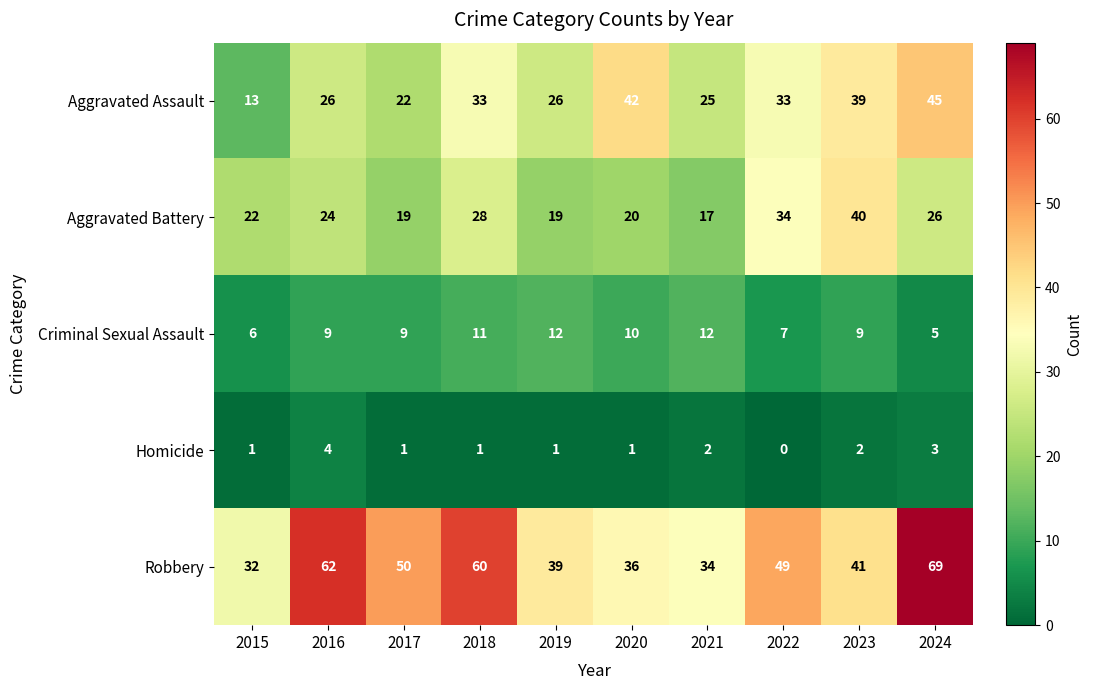

What is the difference between the Robbery values at 2020 and 2016?

26